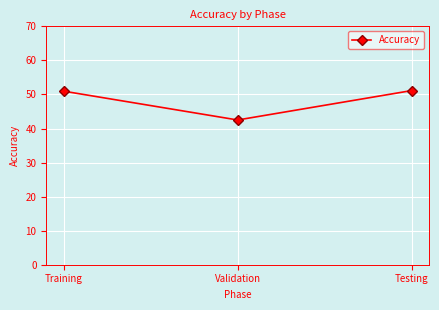

What is the difference between the values at Testing and Training?

0.2